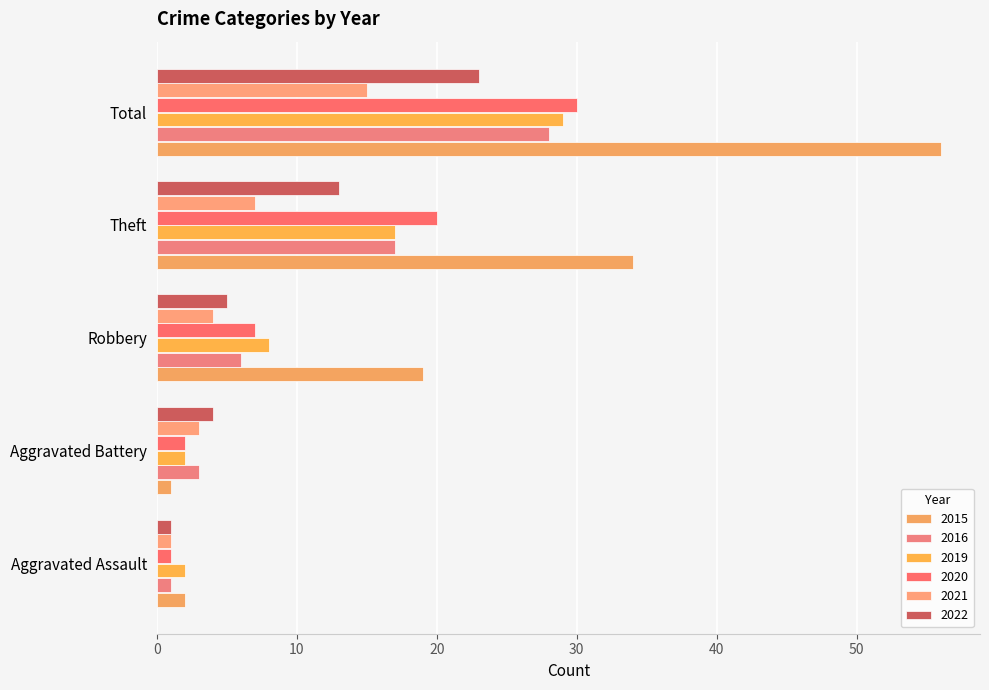

What is the sum of all 2020 values?

60